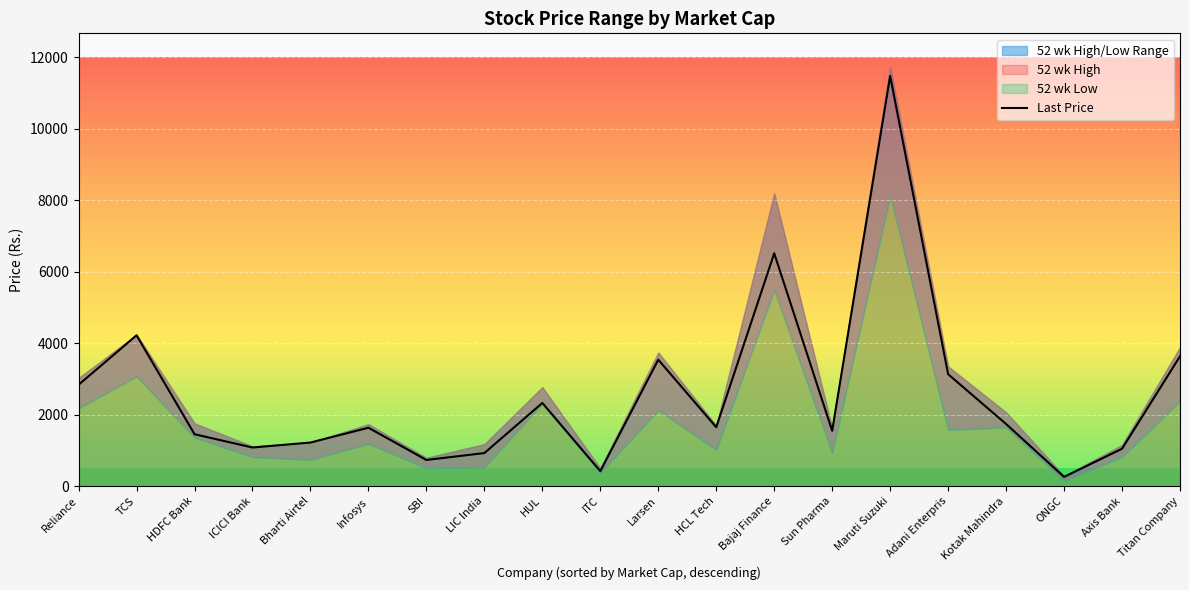

What is the sum of all values?

51379.1